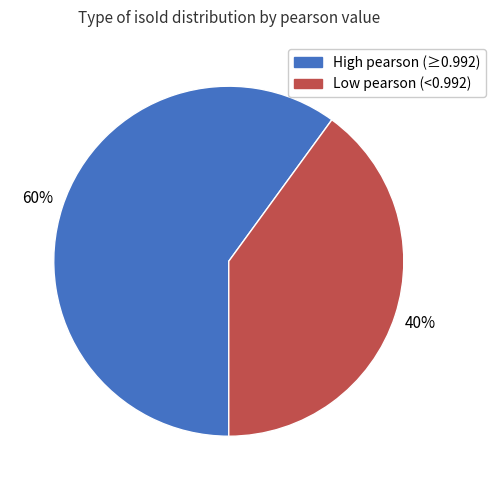

Does any single category account for the majority?

Yes